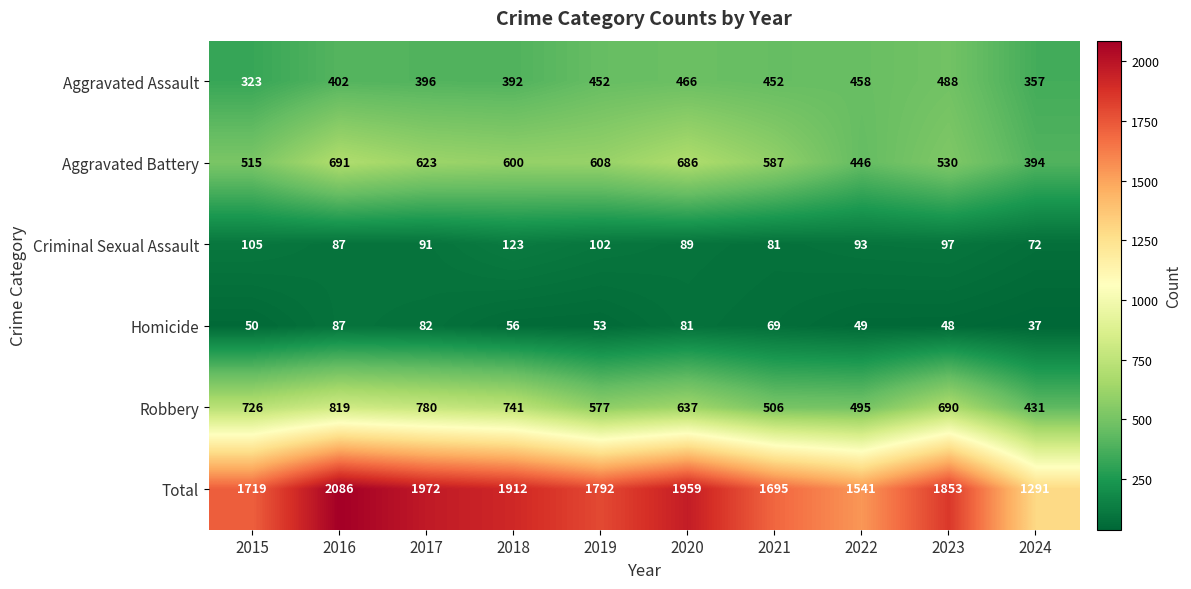

What is the difference between the second highest and minimum values in the Homicide series?

45